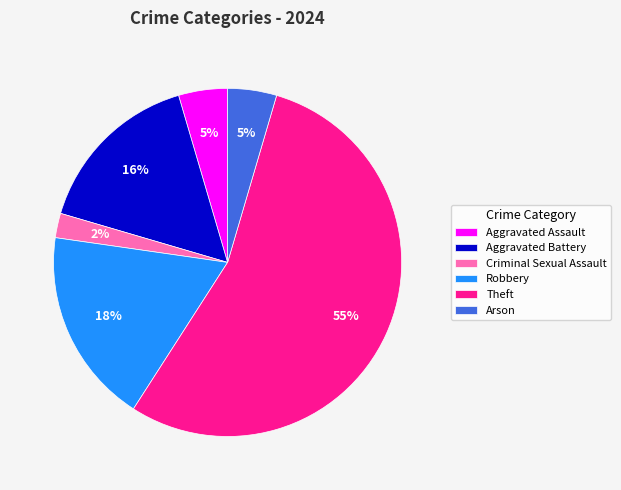

Do Arson and Criminal Sexual Assault together represent more than half of the pie?

No